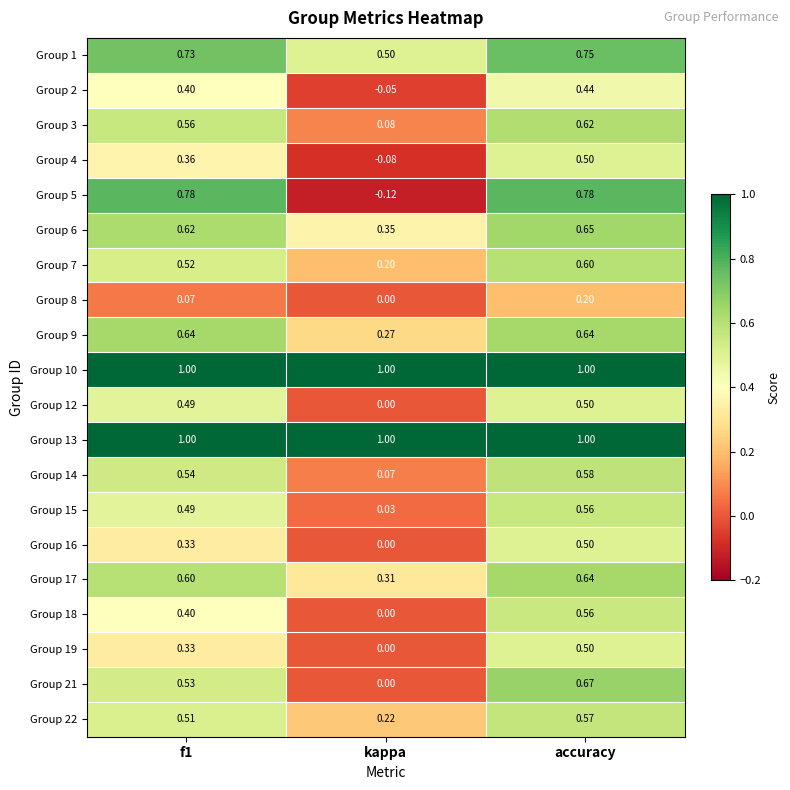

How many positive values does the Group 5 series have?

2